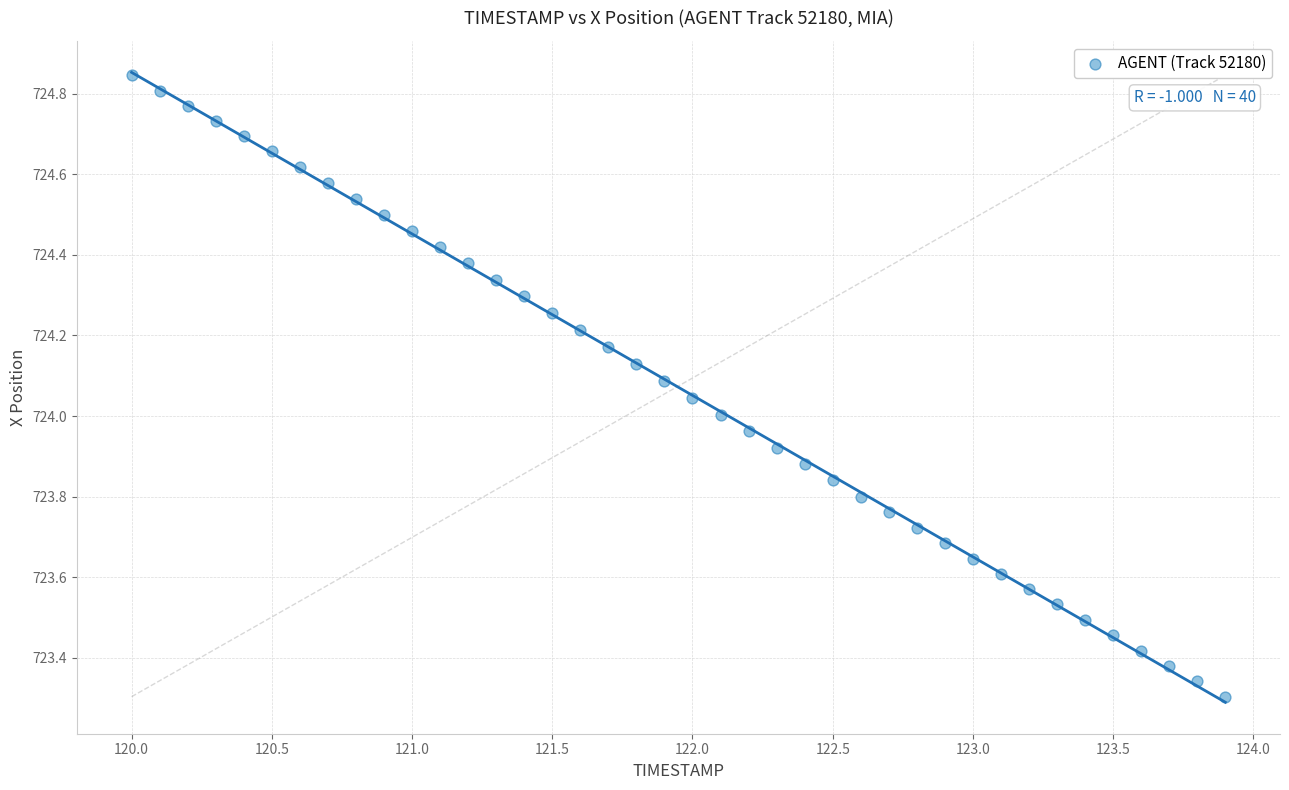

What is the range of X values (max minus min)?

3.9